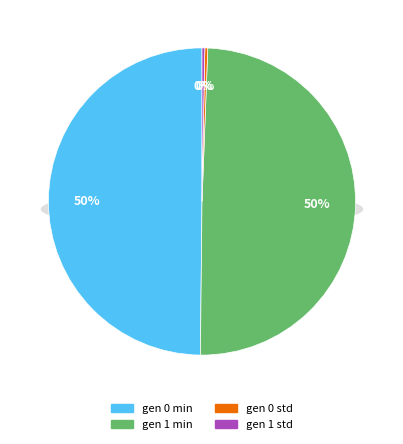

How many slices are in this pie chart?

4